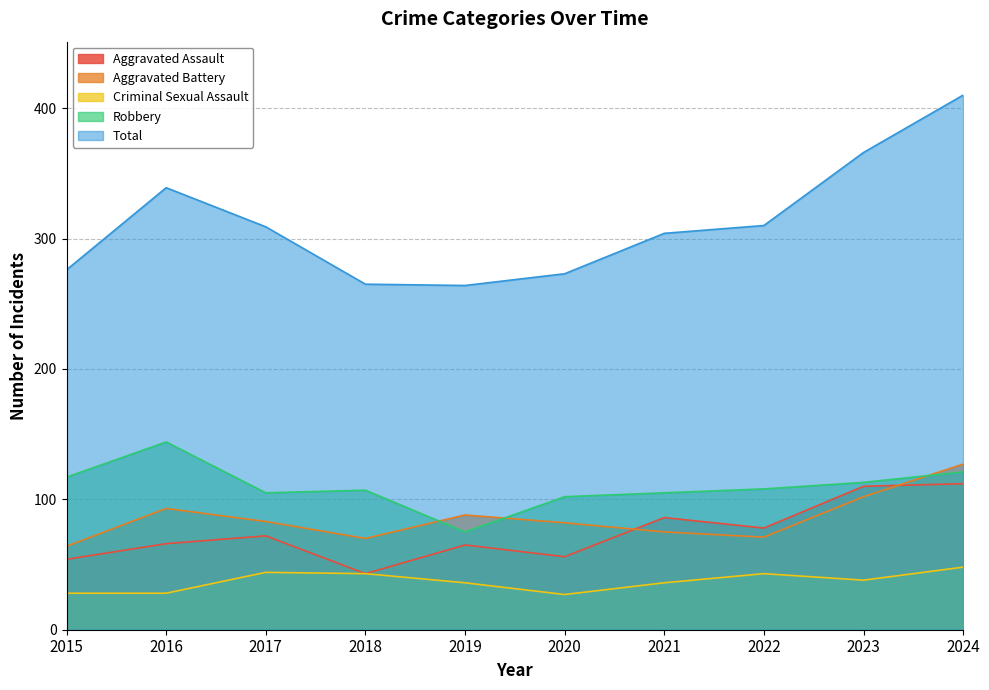

What is the difference between the Aggravated Battery values at 2021 and 2015?

11